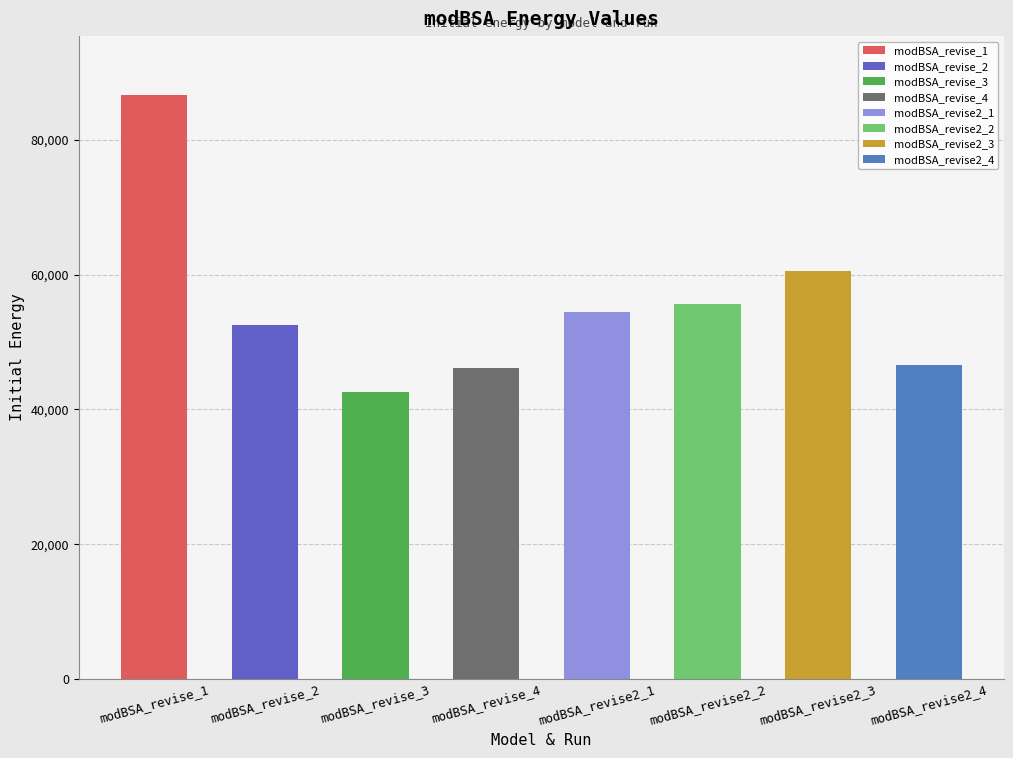

At which label does the data first exceed 54471?

modBSA_revise_1